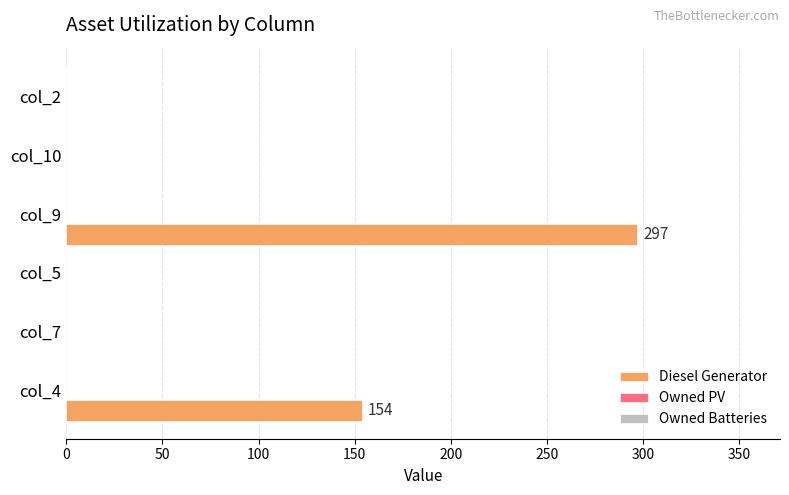

Does the chart contain stacked bars?

No